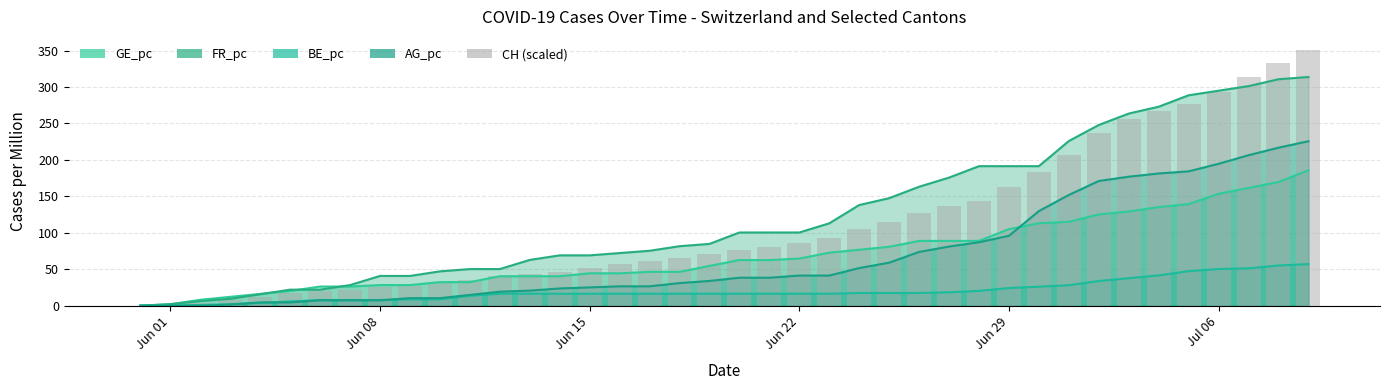

What is the highest value of the AG_pc series?

225.6